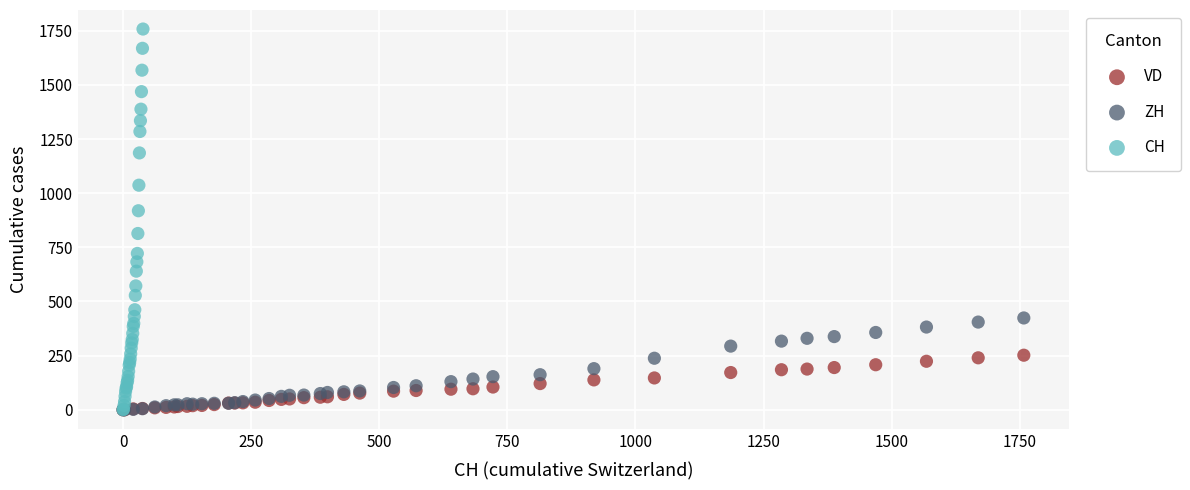

What are all the series names shown in the legend?

VD, ZH, CH